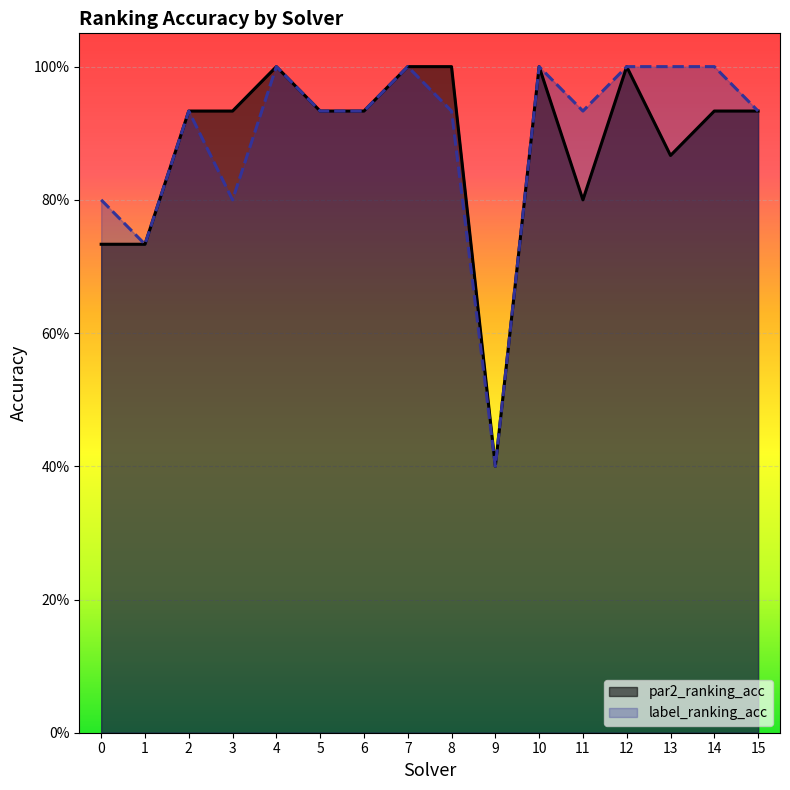

Reading right to left, transcribe all the data shown in this chart.

par2_ranking_acc_line: 15=0.9	14=0.9	13=0.9	12=1.0	11=0.8	10=1.0	9=0.4	8=1.0	7=1.0	6=0.9	5=0.9	4=1.0	3=0.9	2=0.9	1=0.7	0=0.7
label_ranking_acc_line: 15=0.9	14=1.0	13=1.0	12=1.0	11=0.9	10=1.0	9=0.4	8=0.9	7=1.0	6=0.9	5=0.9	4=1.0	3=0.8	2=0.9	1=0.7	0=0.8